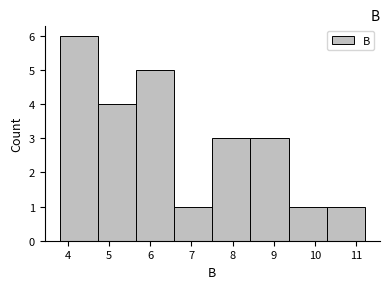

How tall is the bar that spans 10.3 to 11.2 on the x-axis? Neither the bar edges nor the heights are printed on the chart, so give them approximately, as read against the axes.

1